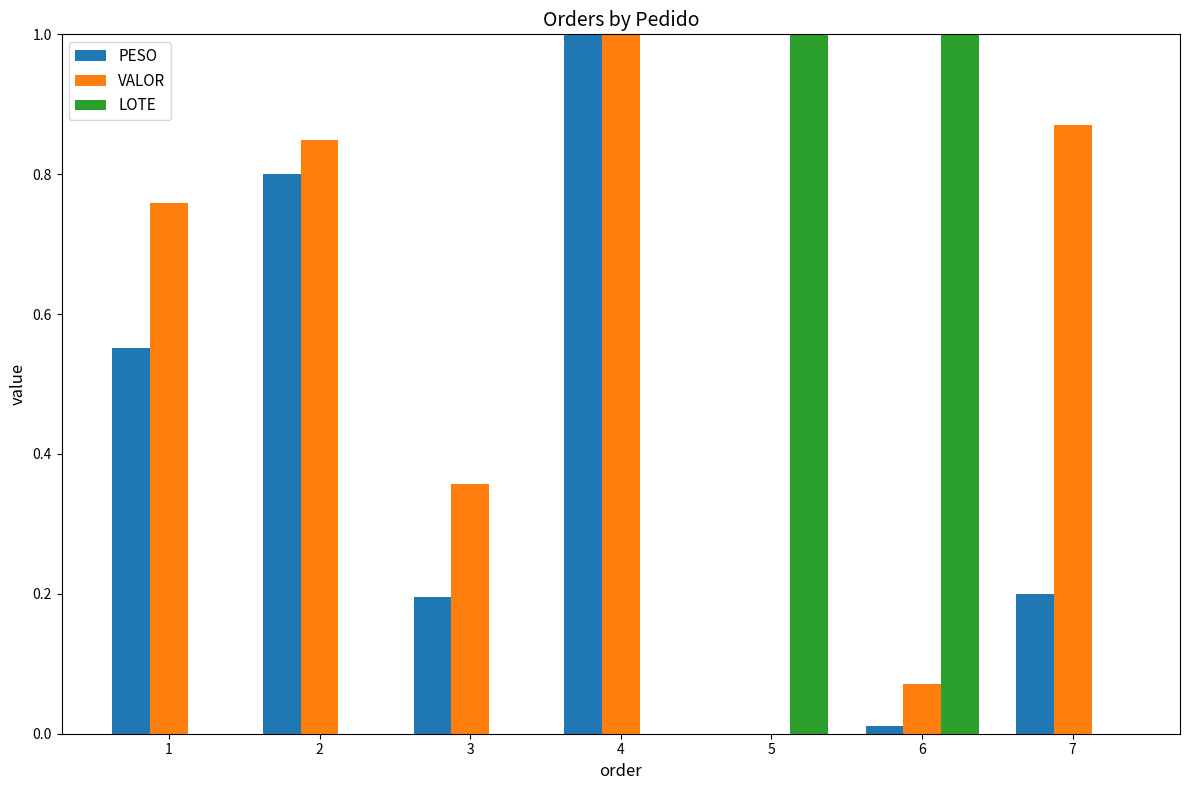

At which category is the sum across all series the highest?

4